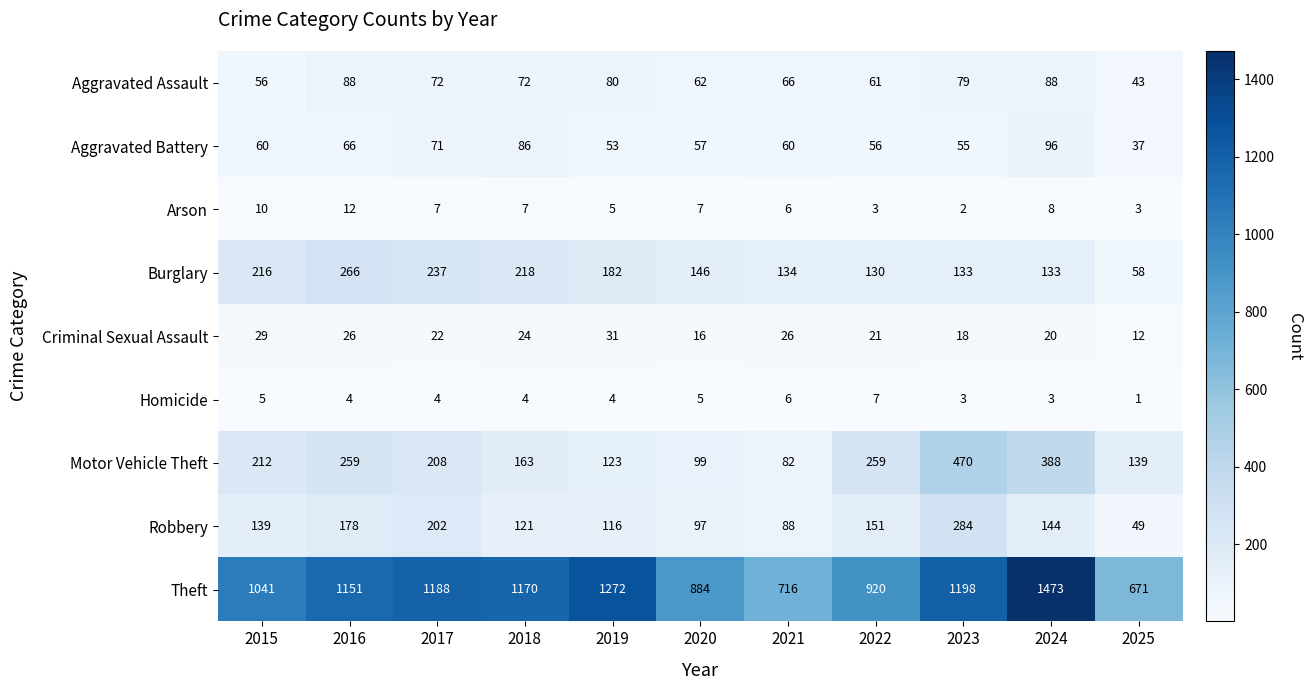

Which series has the widest spread of values?

Theft